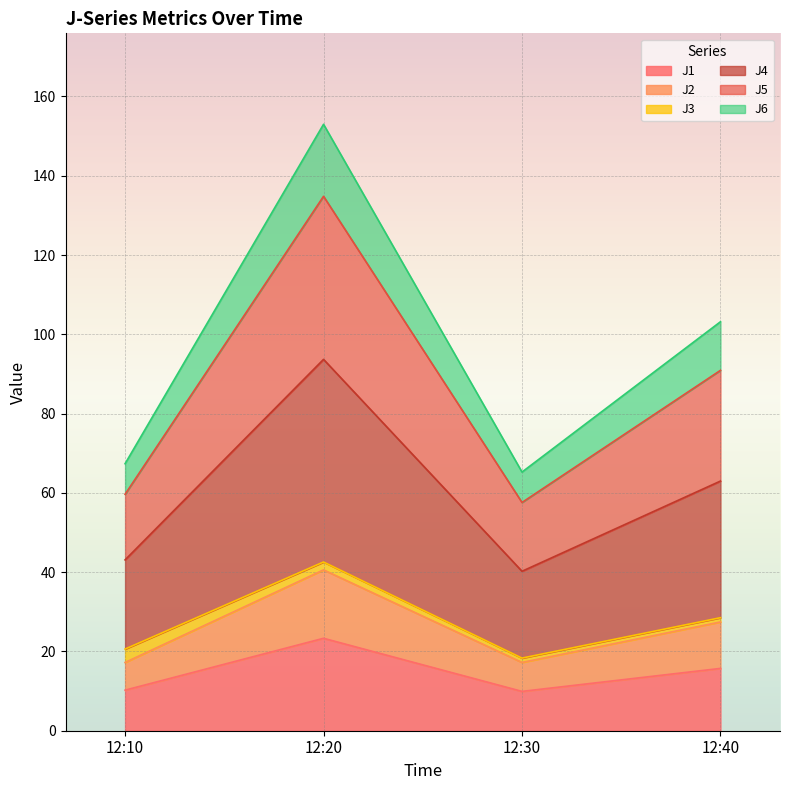

Which series has the largest range (max minus min)?

J4